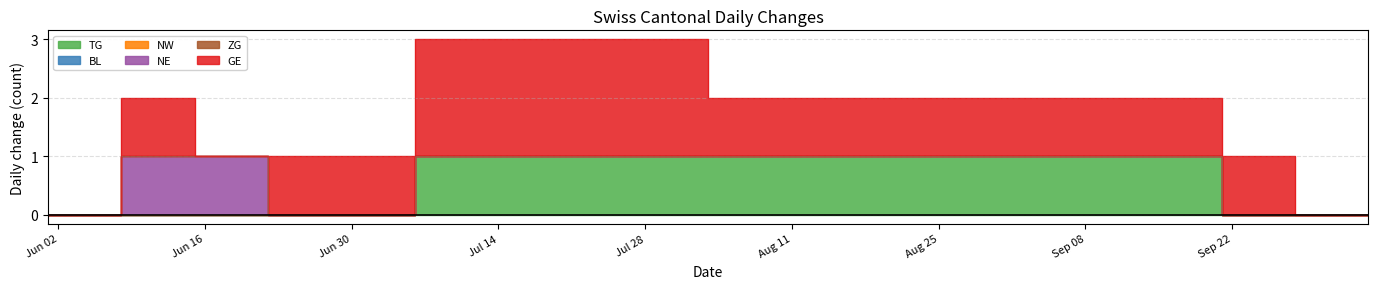

What is the label of the 15th point from the right?

2020-06-29